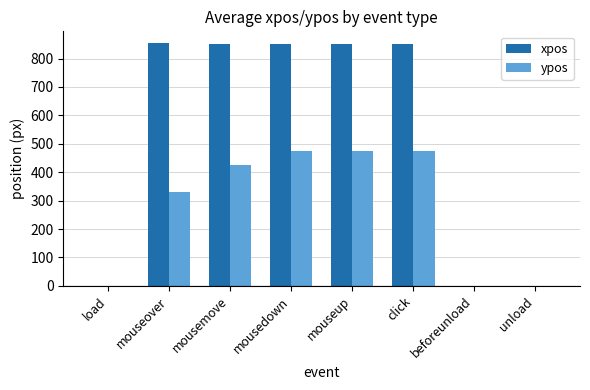

Where is ypos nearest to the value 237?

mouseover